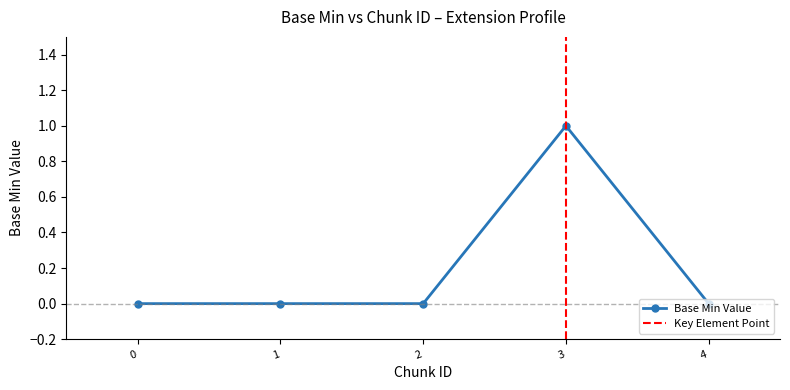

The chart shows a value of 0 at 0. True or false?

False